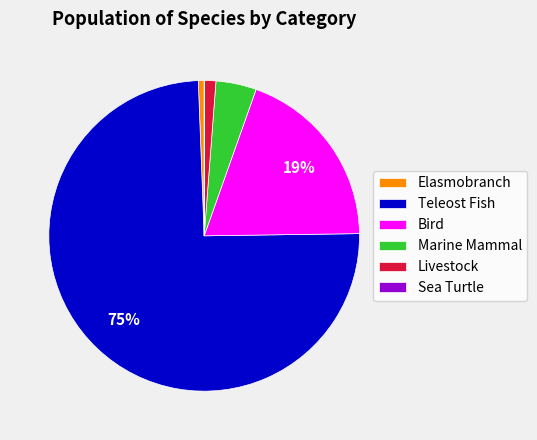

To the nearest percent, what percentage of the pie is Teleost Fish?

75%